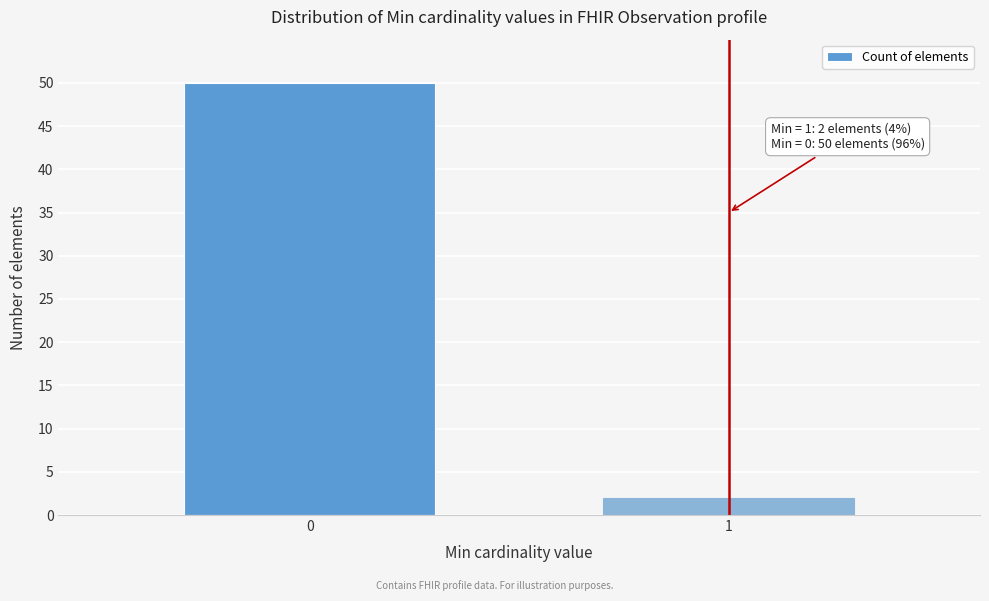

Reading left to right, extract all data points from this chart.

0=50	1=2